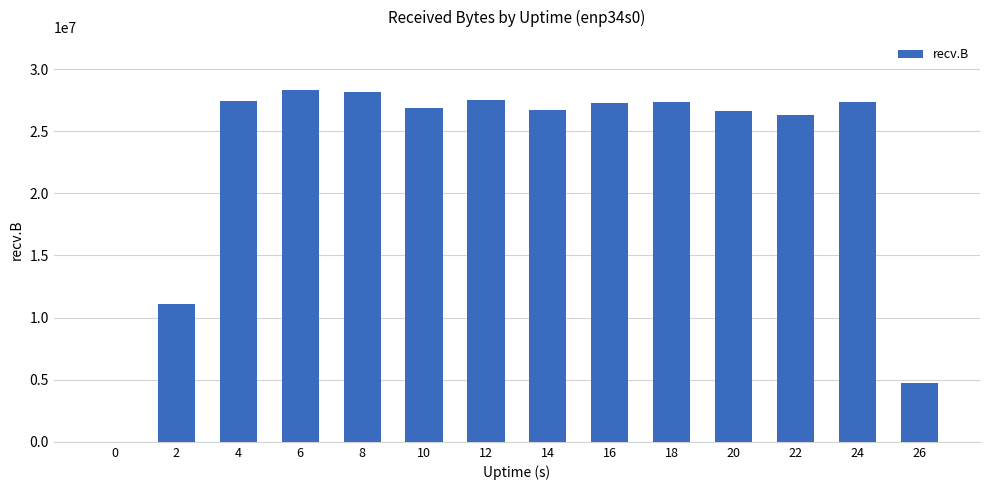

Are the bars grouped side by side (vs. stacked)?

No